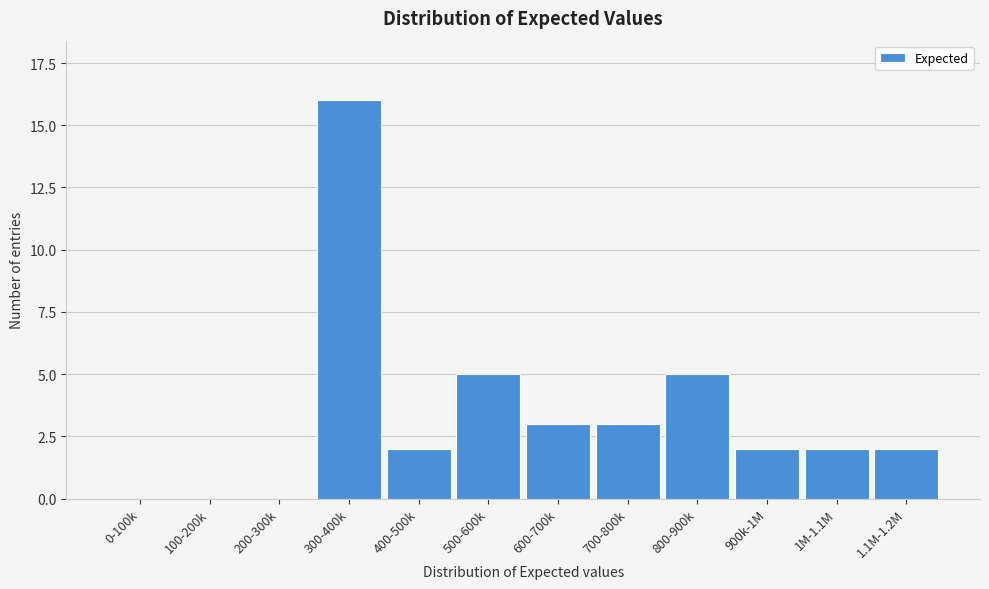

Reading left to right, what are all the values shown in this chart?

0-100k=0	100-200k=0	200-300k=0	300-400k=16	400-500k=2	500-600k=5	600-700k=3	700-800k=3	800-900k=5	900k-1M=2	1M-1.1M=2	1.1M-1.2M=2